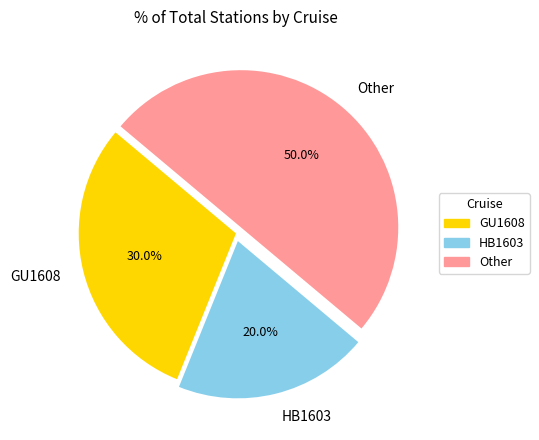

Between Other and HB1603, which is larger?

Other